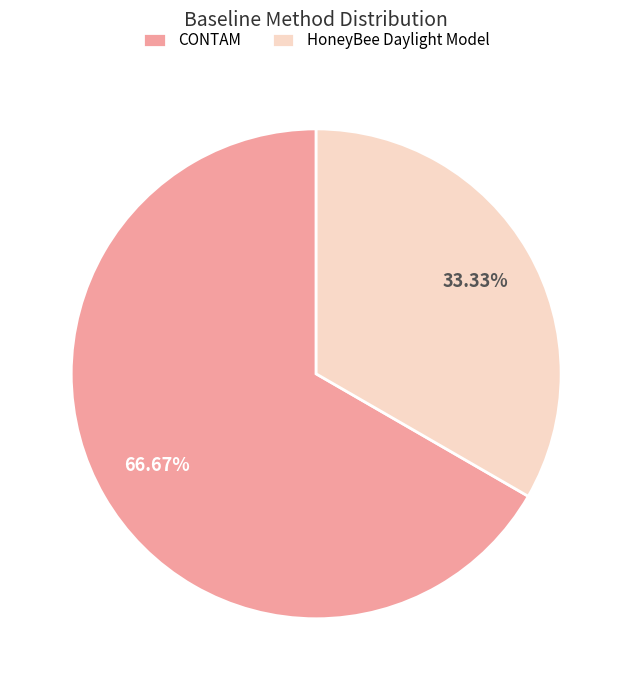

Rank the categories by value from highest to lowest.

CONTAM, HoneyBee Daylight Model